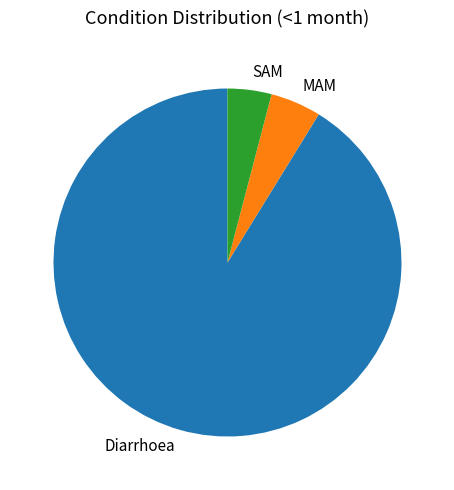

Rank the categories by value from lowest to highest.

SAM, MAM, Diarrhoea